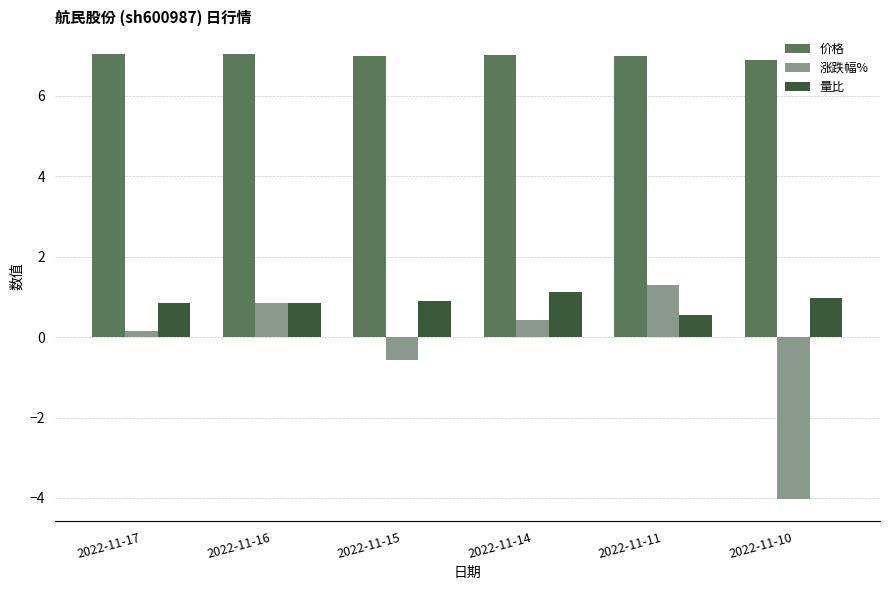

How many values in 涨跌幅% are above zero?

4